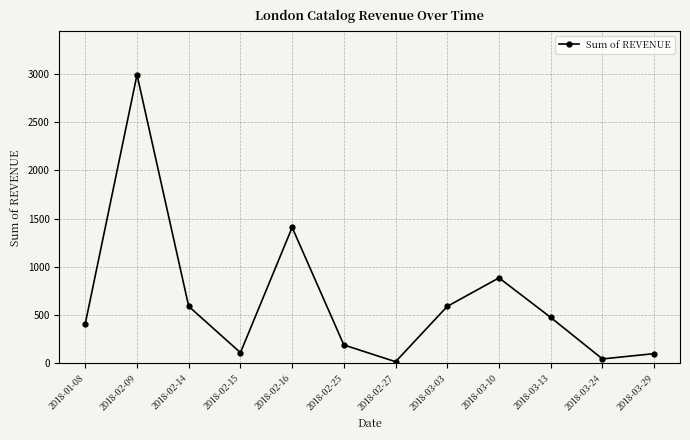

What is the maximum value shown in the chart?

2990